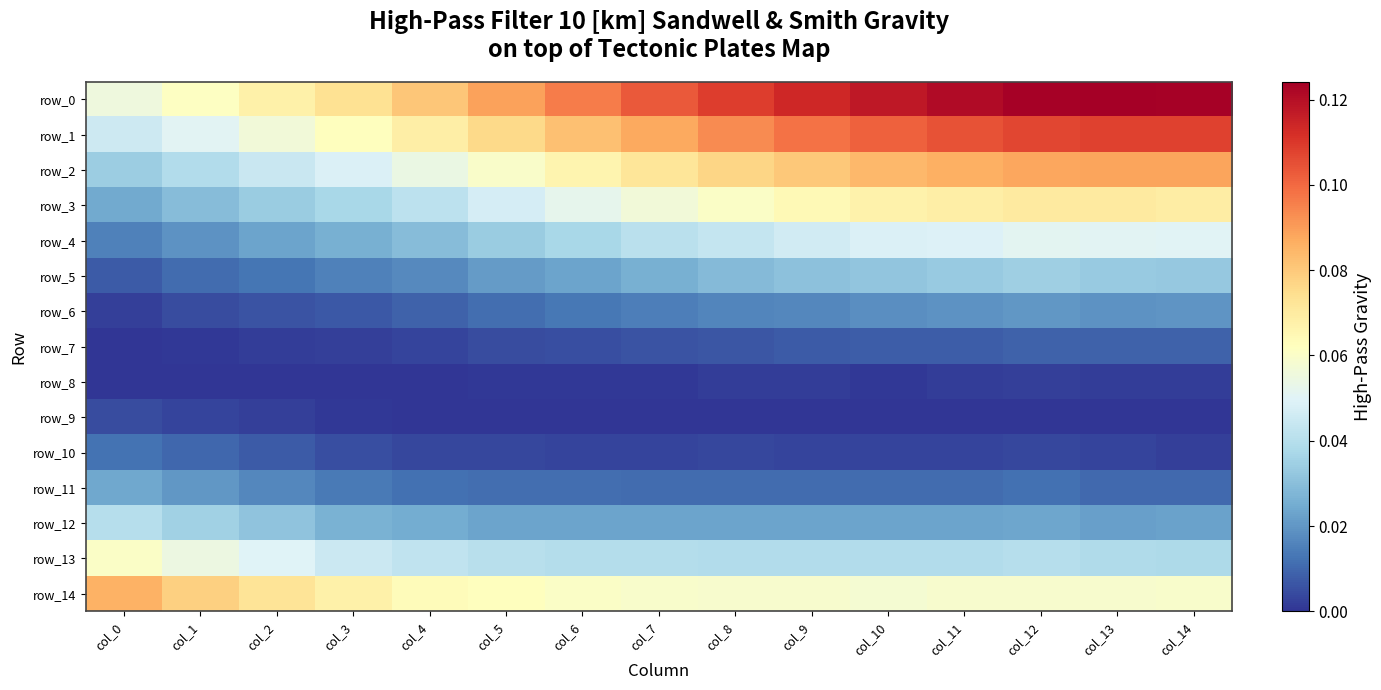

What is the sum of all row_7 values?

0.1